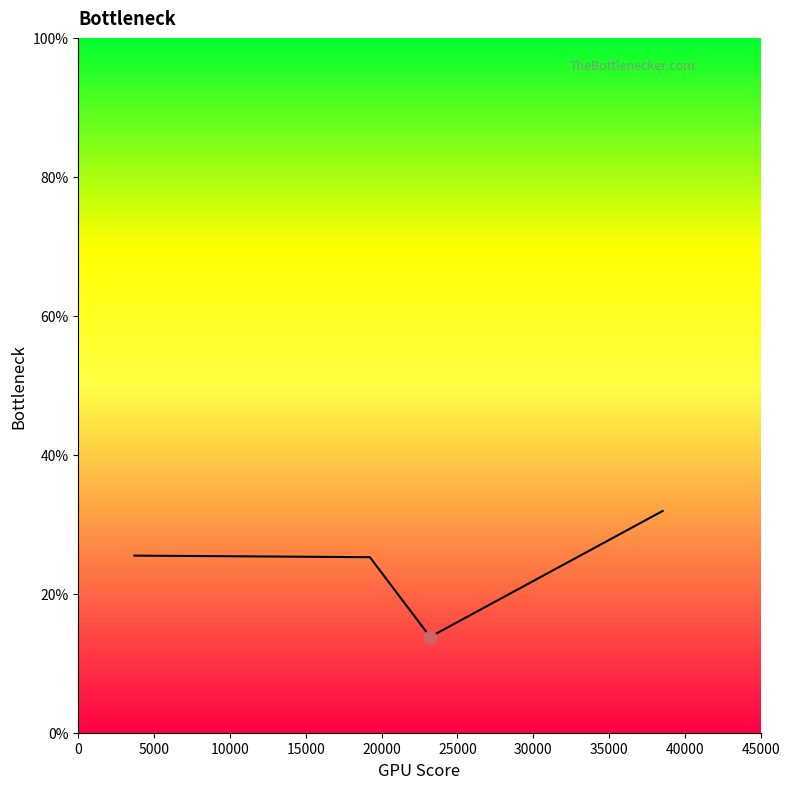

What is the maximum value shown in the chart?

31.9